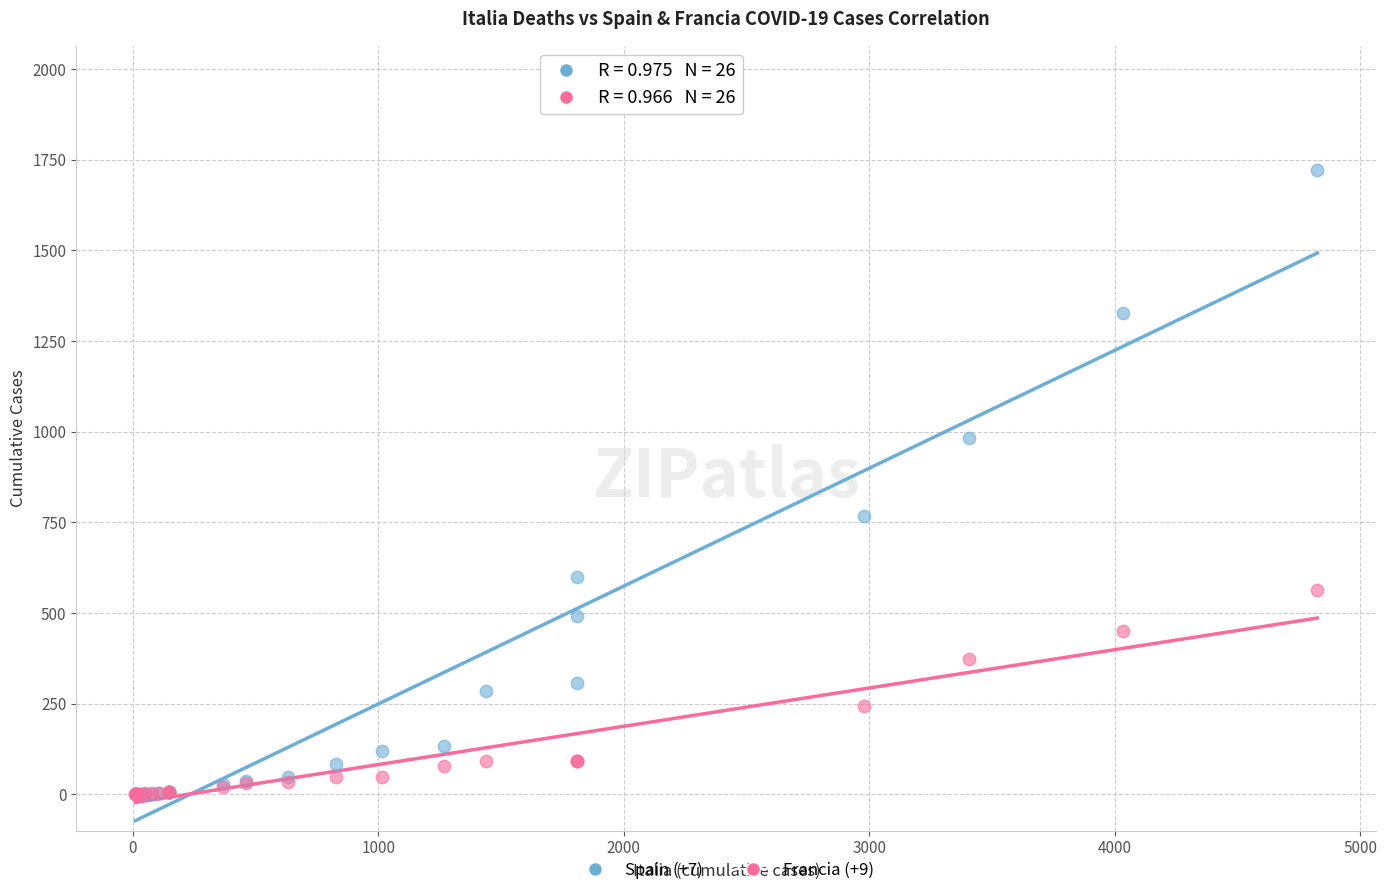

What are all the series names shown in the legend?

Spain (+7), Francia (+9)